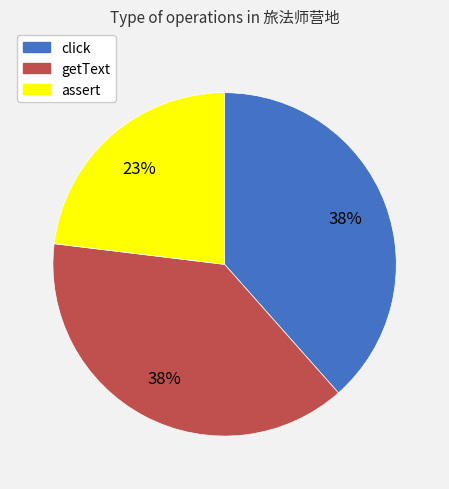

What is the smallest slice in the pie chart?

assert